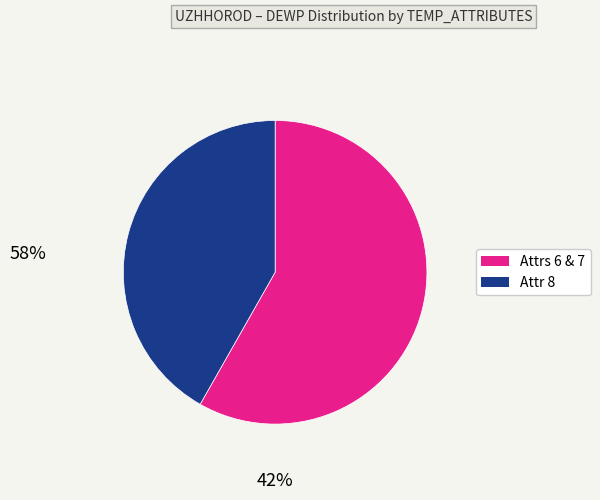

Does any single category account for the majority?

Yes